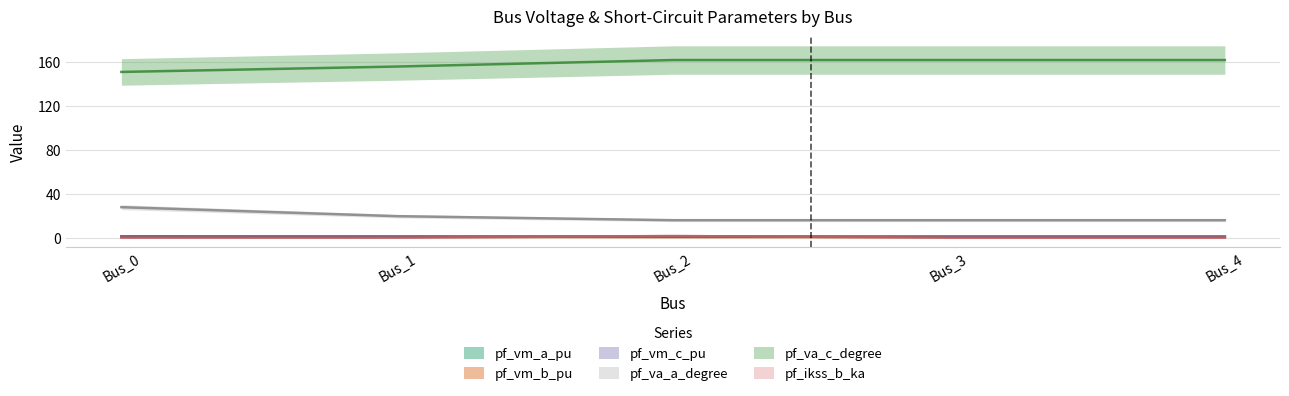

The value of pf_va_a_degree at Bus_4 is 15.9. True or false?

True